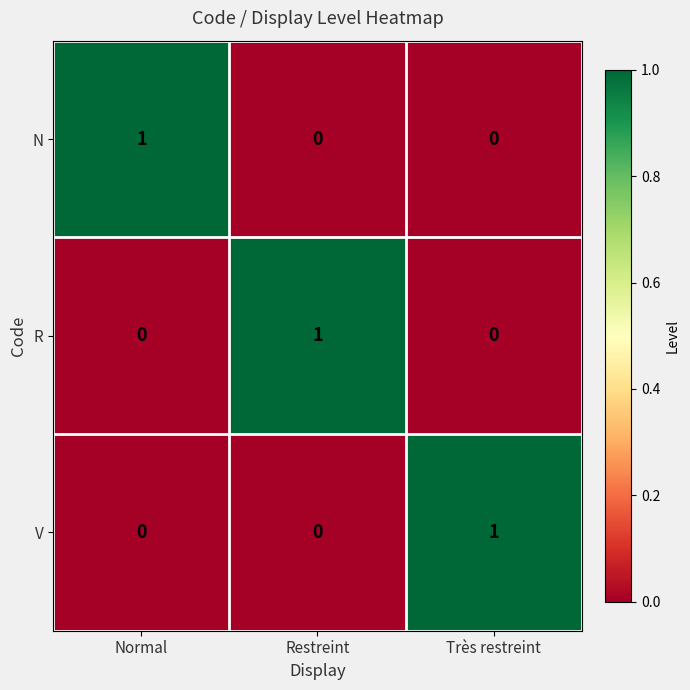

How many V values are between 0 and 1?

3